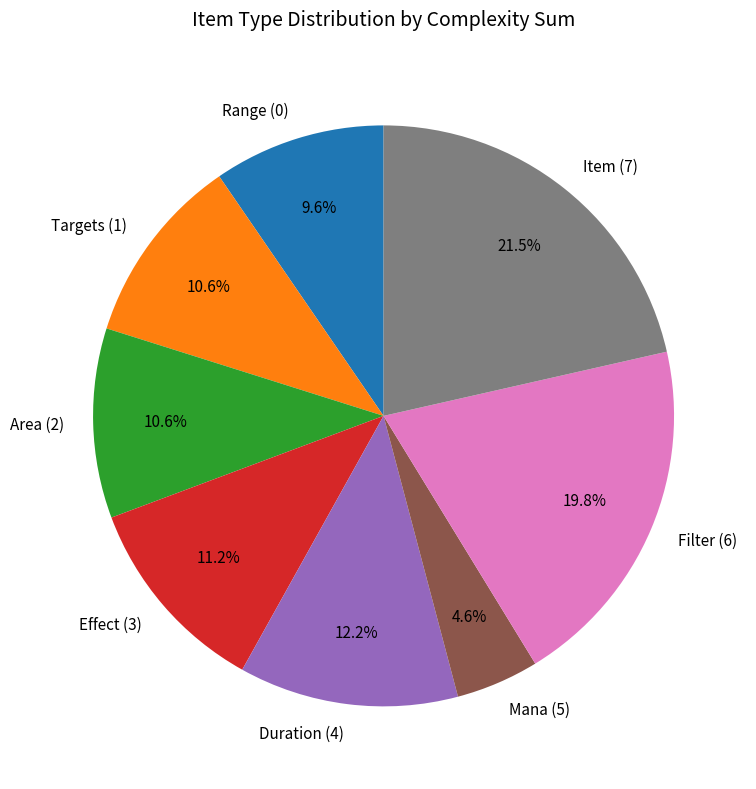

Do Duration and Effect together represent more than half of the pie?

No